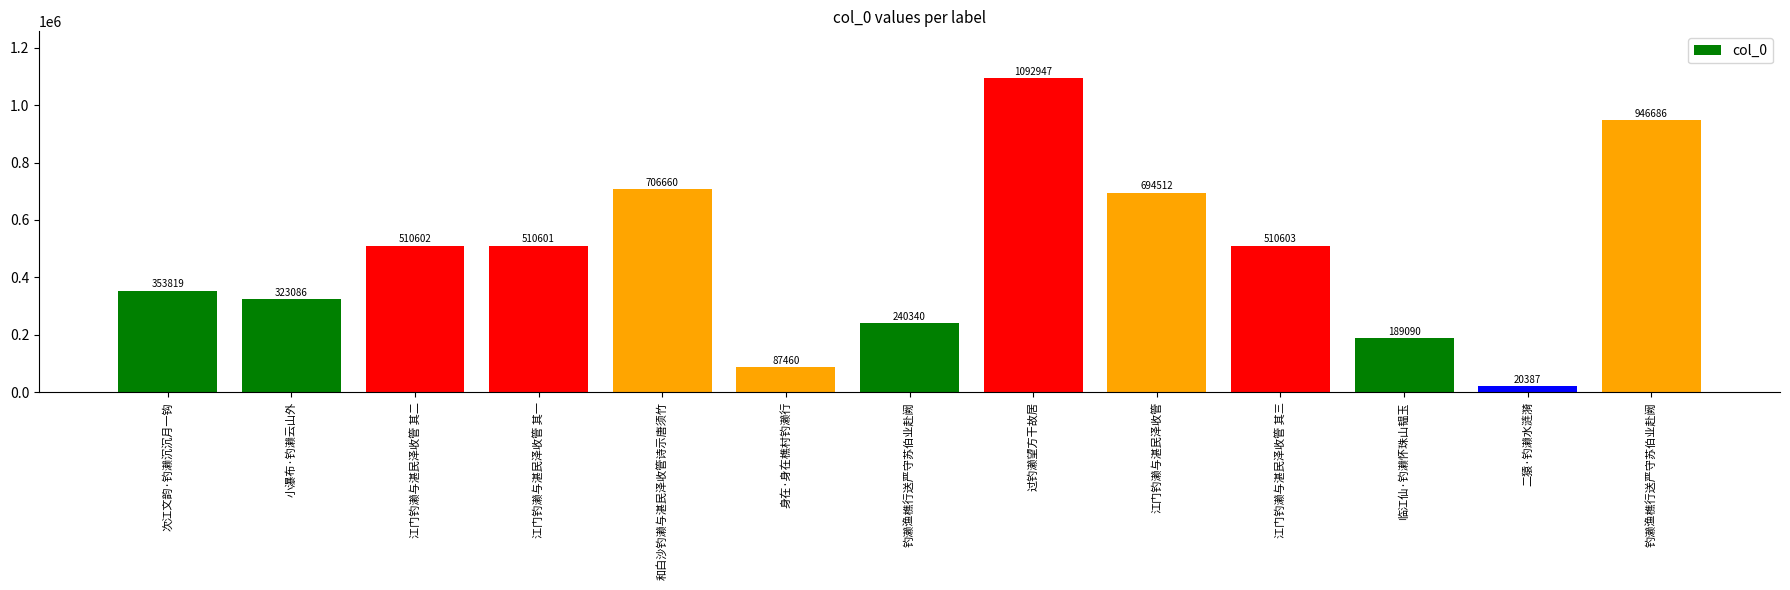

The chart shows a value of 240340 at 钓濑渔樵行送严守苏伯业赴阙. True or false?

True